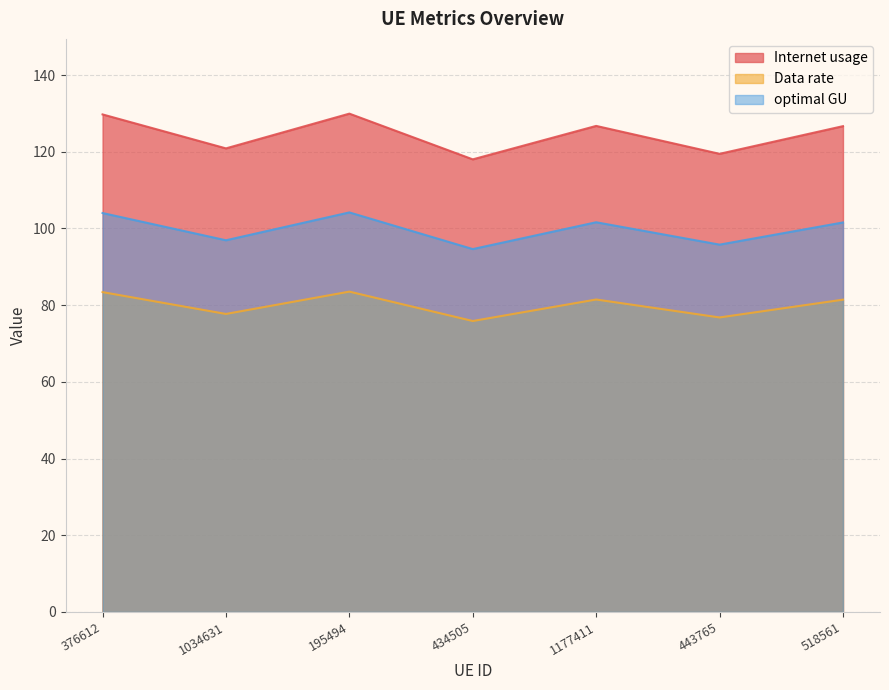

What is the difference between the maximum and second lowest values in the Internet usage series?

10.5